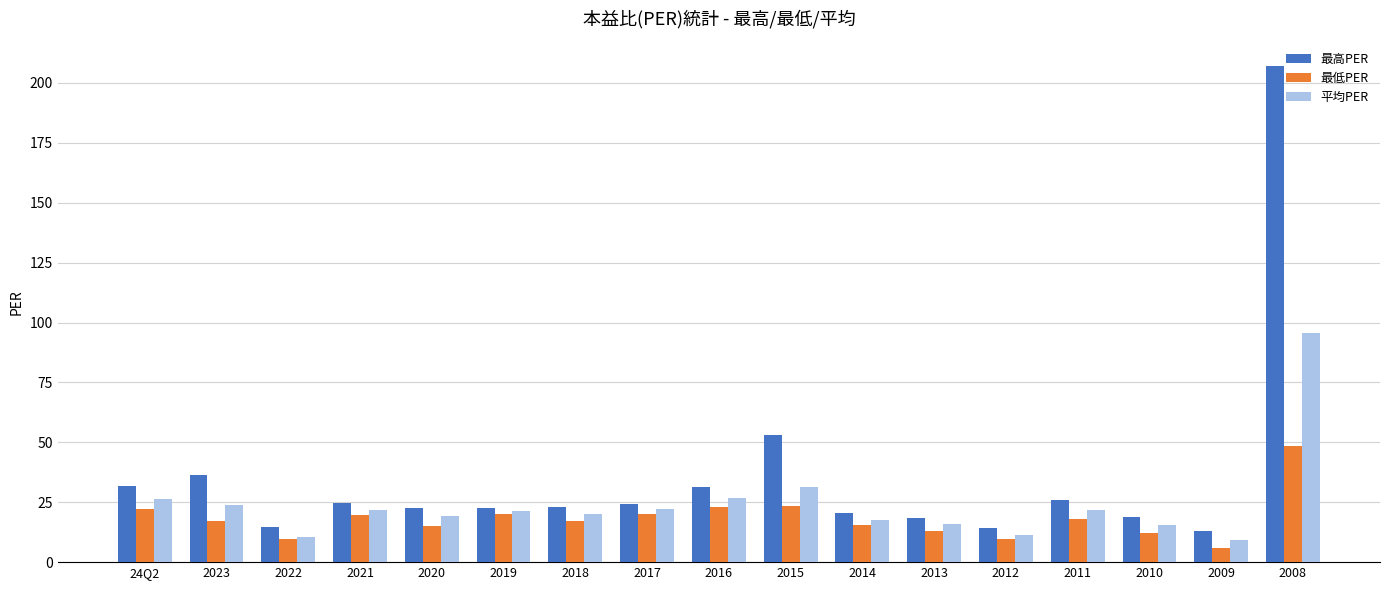

Which category has the highest value across all series?

2008